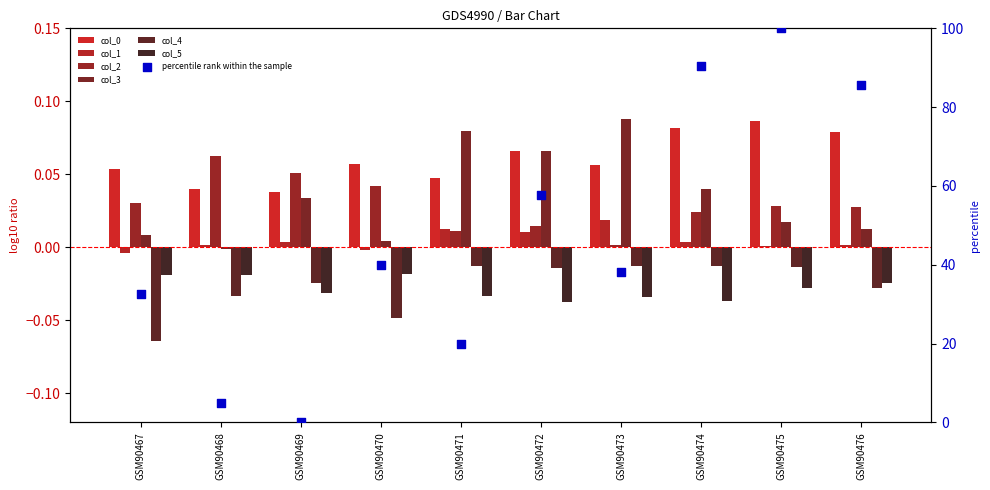

Which series reaches the minimum Y coordinate?

4